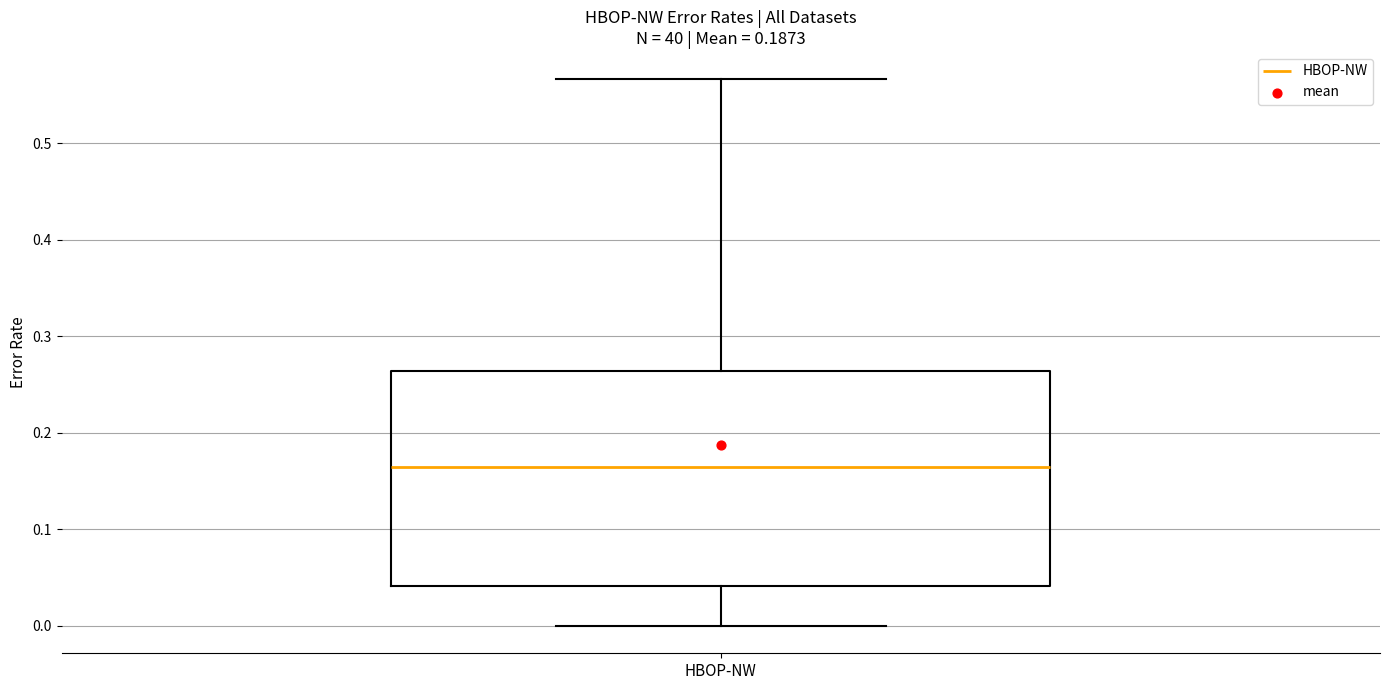

Read this box plot against the y-axis: the position of the median line, the range covered by the box, and the ends of both whiskers. The values are not printed on the chart, so give them approximately, as read against the axis.

median 0.16, box 0.04 to 0.26, whiskers 0.00 to 0.57